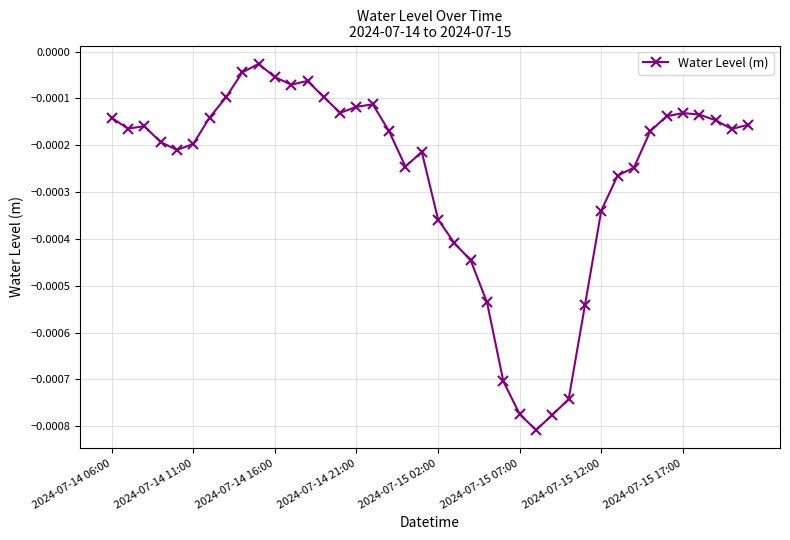

True or false: the data has more than 1 interior local peaks.

True